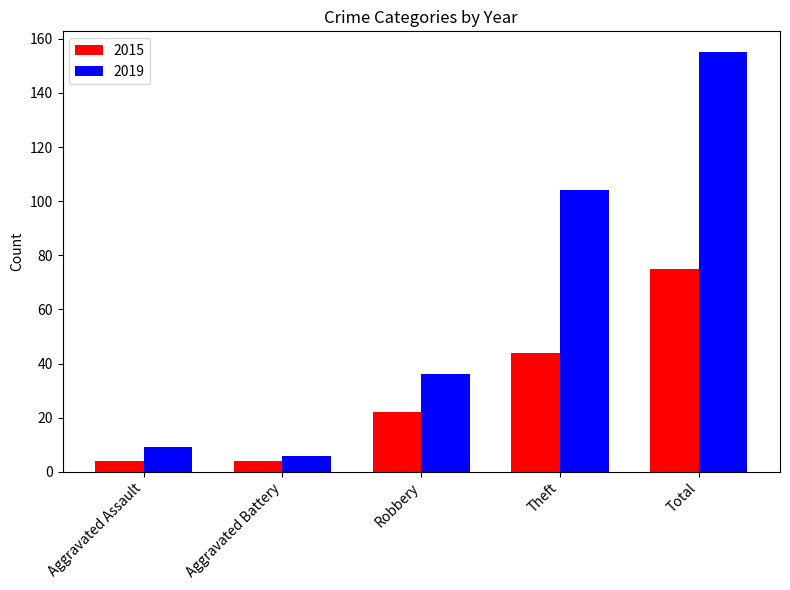

What are all the series names shown in the legend?

2015, 2019